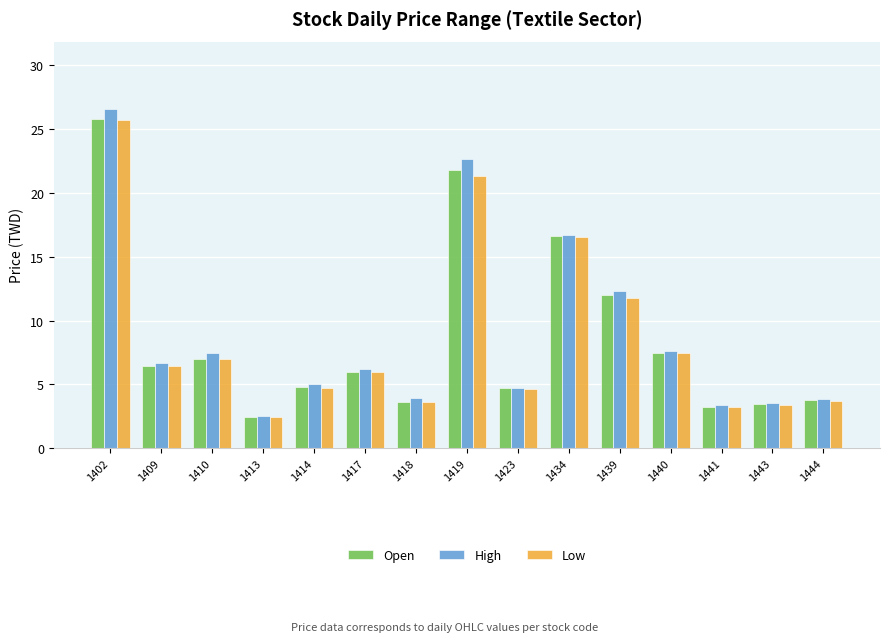

How many bars are there in each group?

3